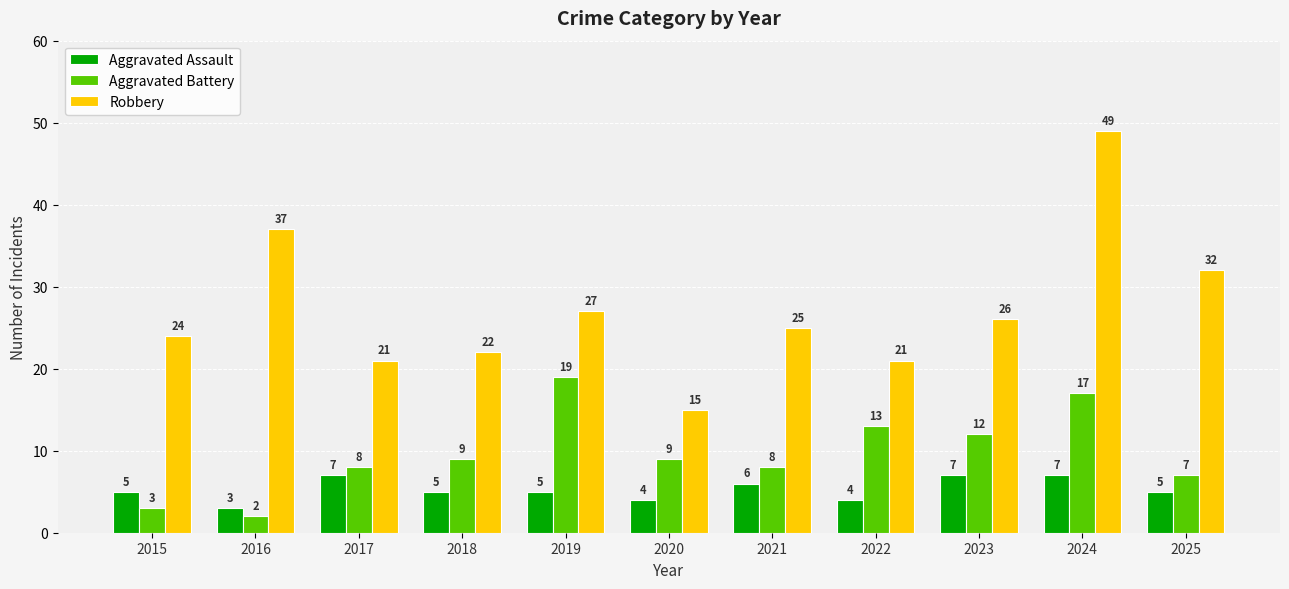

What are all the series names shown in the legend?

Aggravated Assault, Aggravated Battery, Robbery